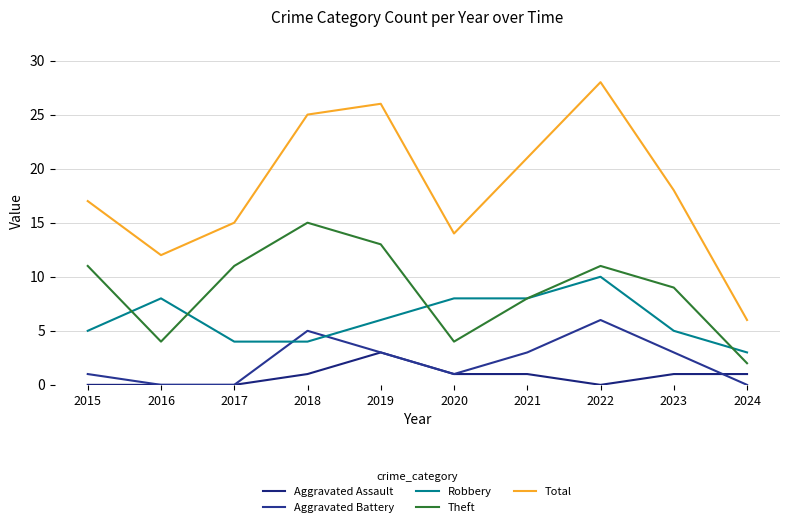

What is the value of the Total point at the 5th from the left?

26